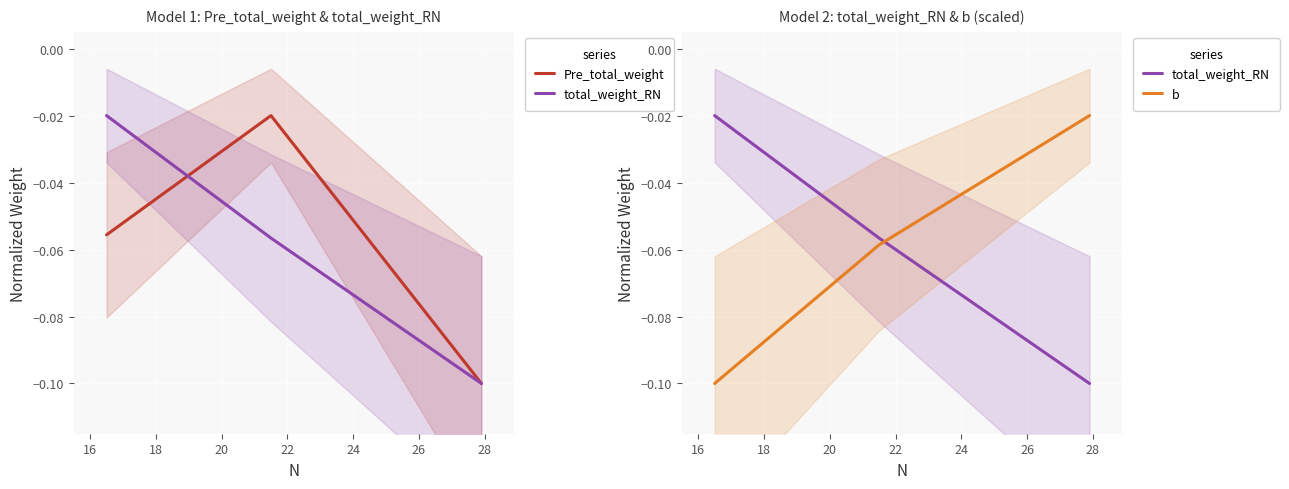

How many data points does each series have?

3